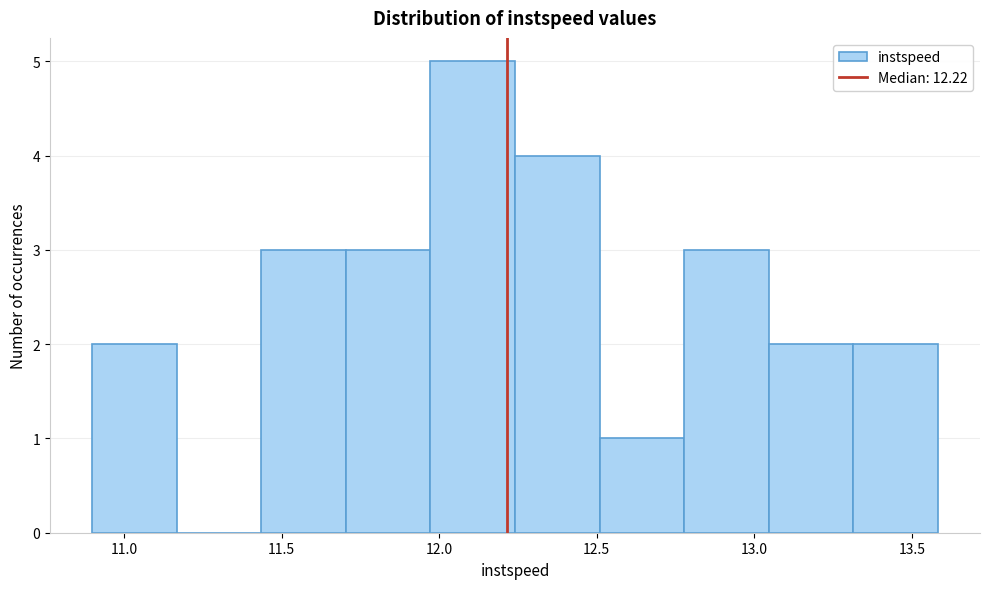

Reading left to right, list every bar in this chart as the range it spans on the x-axis followed by its height. Neither the bar edges nor the heights are printed on the chart, so give them approximately, as read against the axes.

10.90 to 11.15: 2
11.15 to 11.45: 0
11.45 to 11.70: 3
11.70 to 11.95: 3
11.95 to 12.25: 5
12.25 to 12.50: 4
12.50 to 12.80: 1
12.80 to 13.05: 3
13.05 to 13.30: 2
13.30 to 13.60: 2